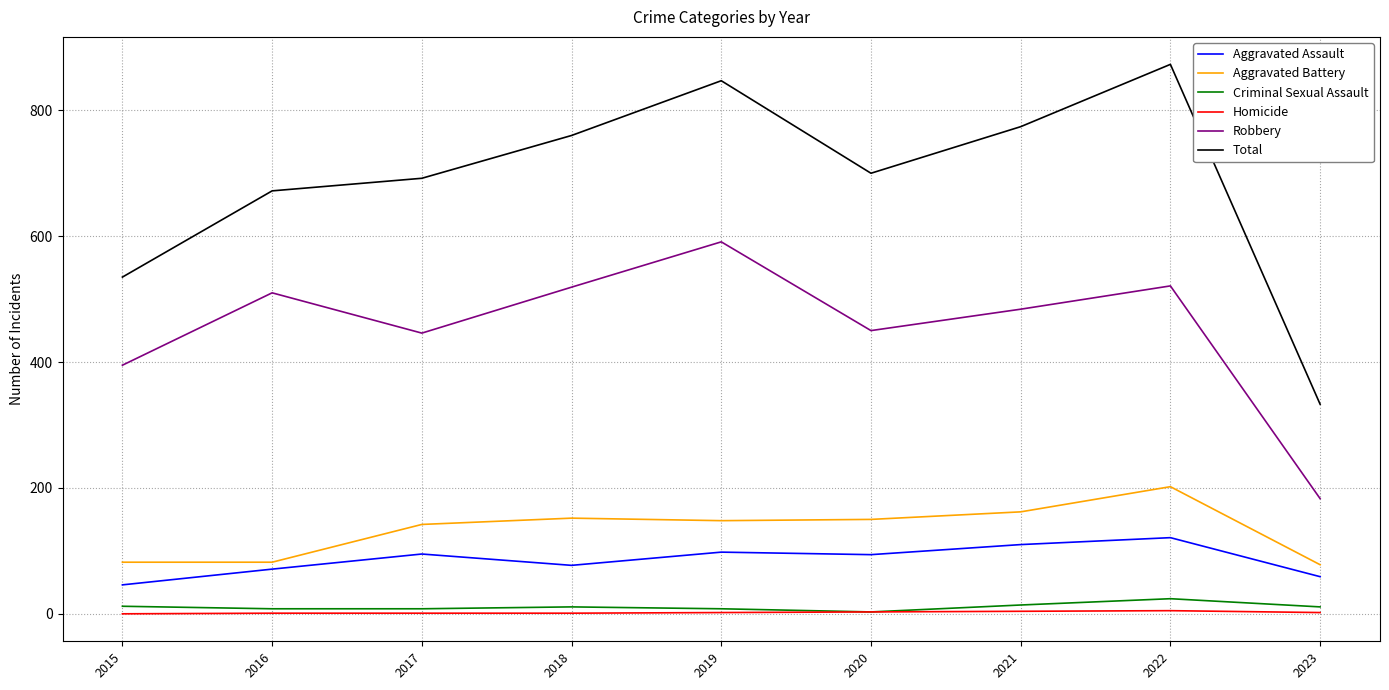

How many lines are shown in the chart?

6